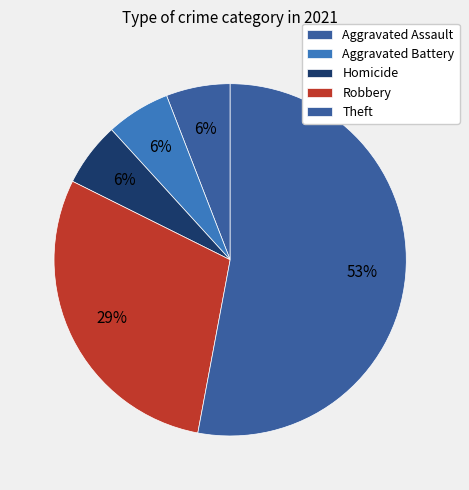

To the nearest percent, what portion does Robbery represent?

29%